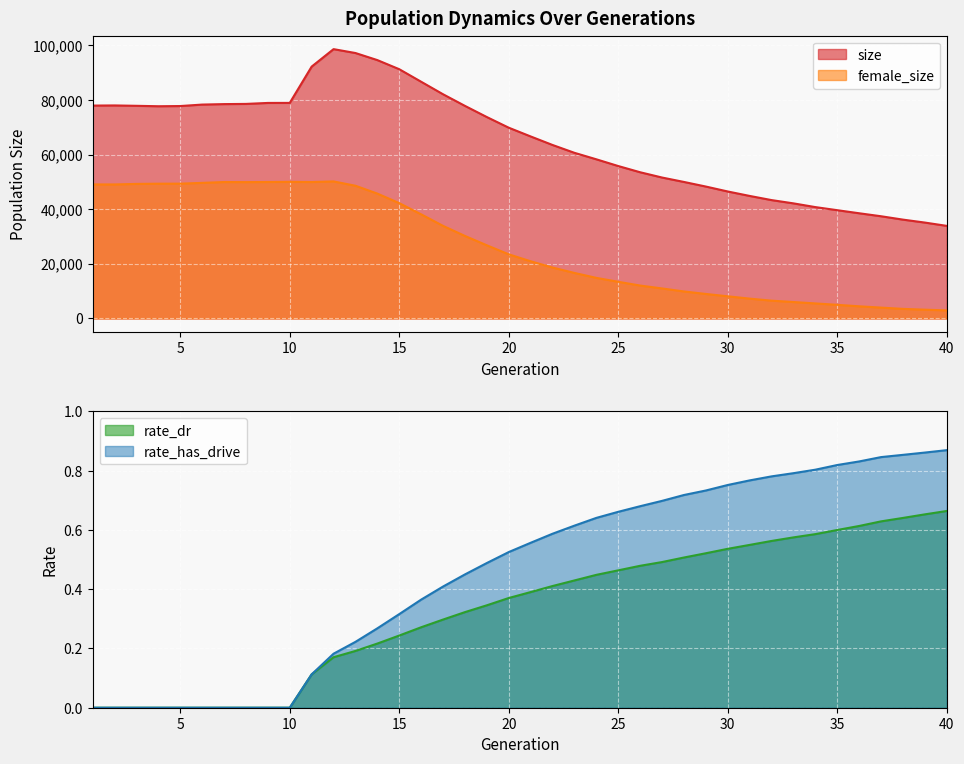

What is the sum of the size values at 11 and 29?

140450.0